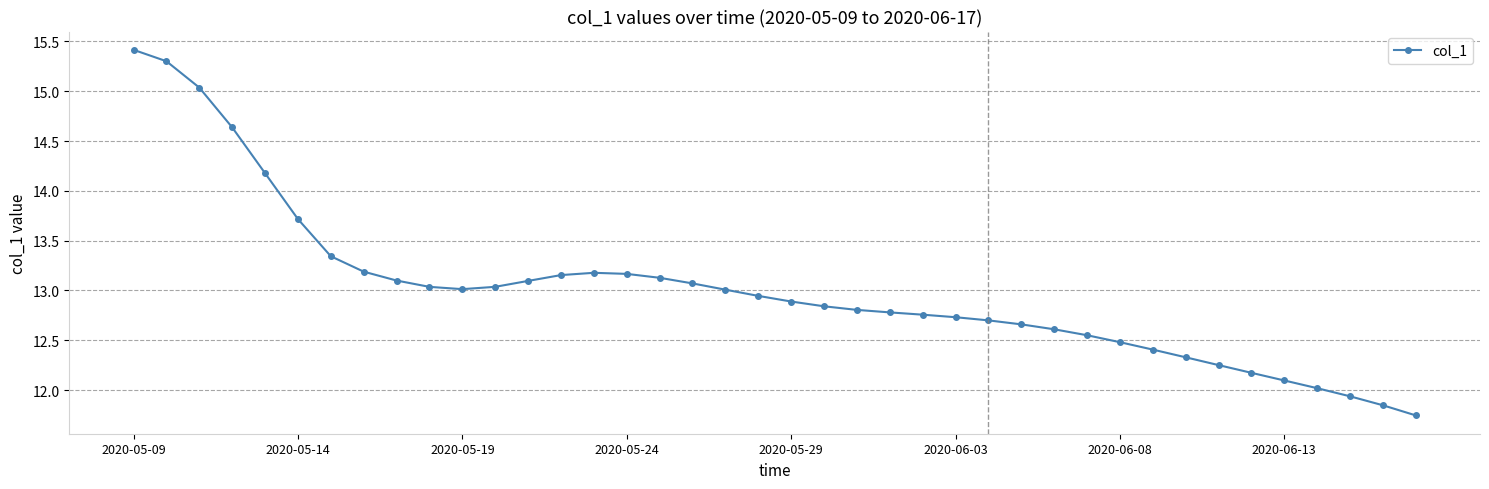

What is the greatest value displayed?

15.4